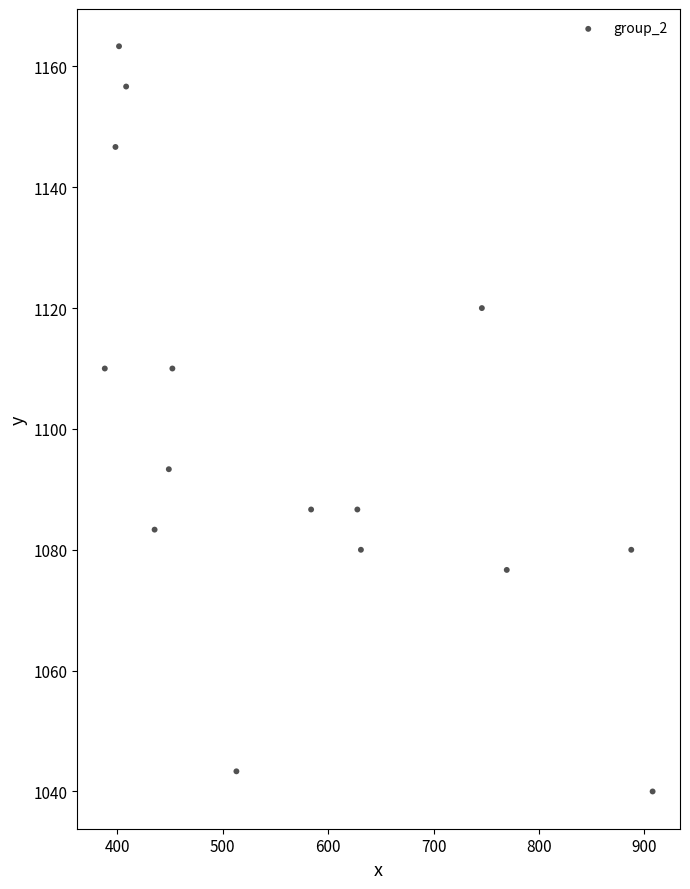

What is the range of X values (max minus min)?

519.8